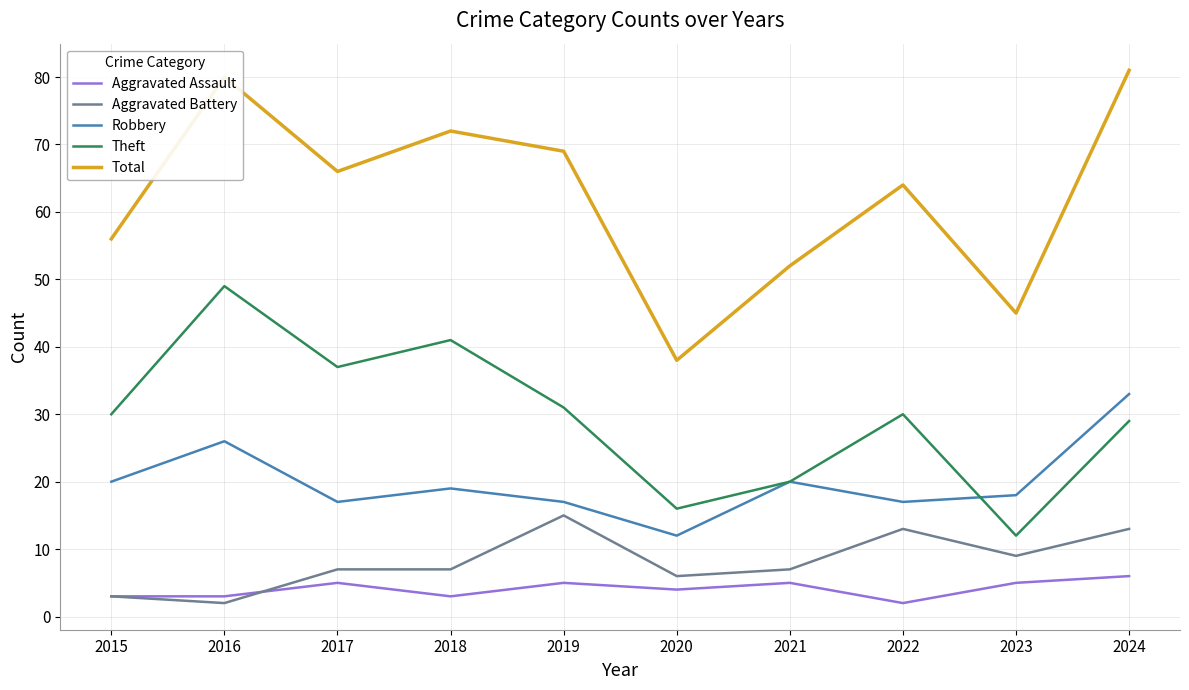

The Total series shows 66 at 2017. True or false?

True